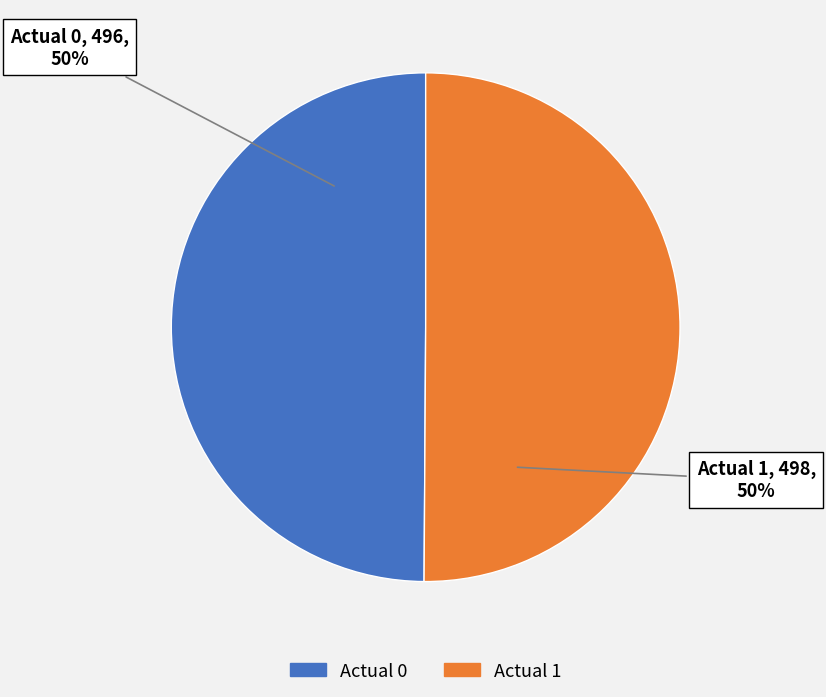

True or false: Actual 1 accounts for 50% of the total.

True